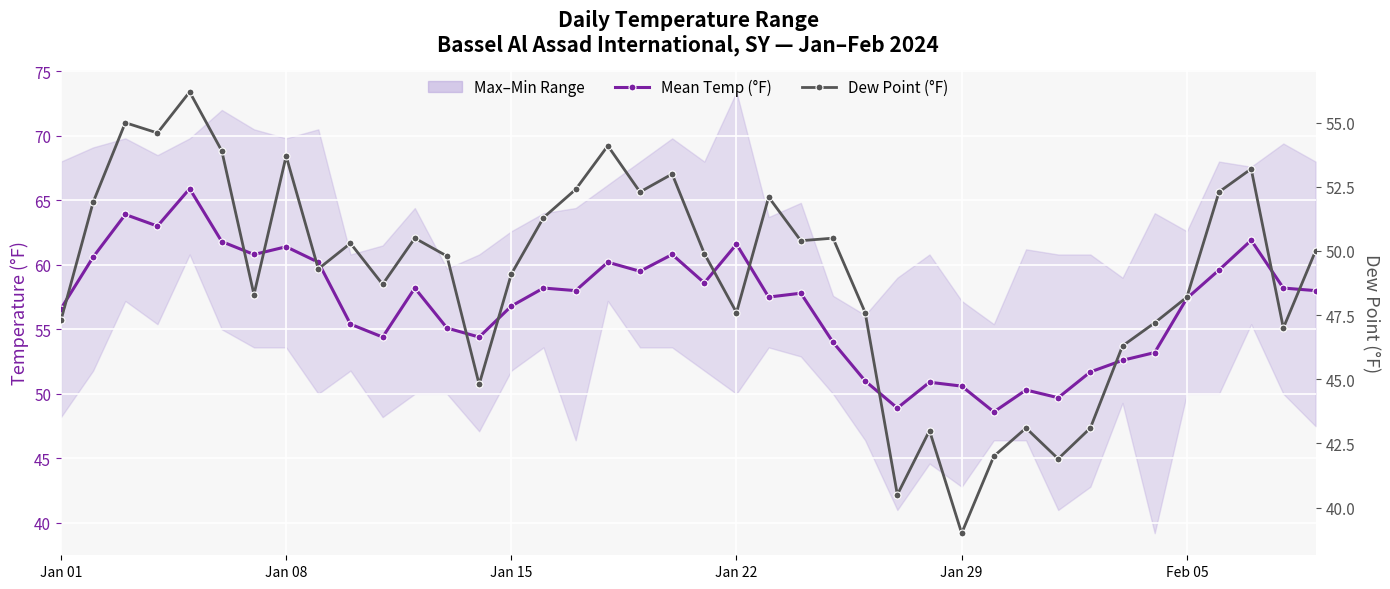

What is the maximum value for Dew Point (°F)?

56.2